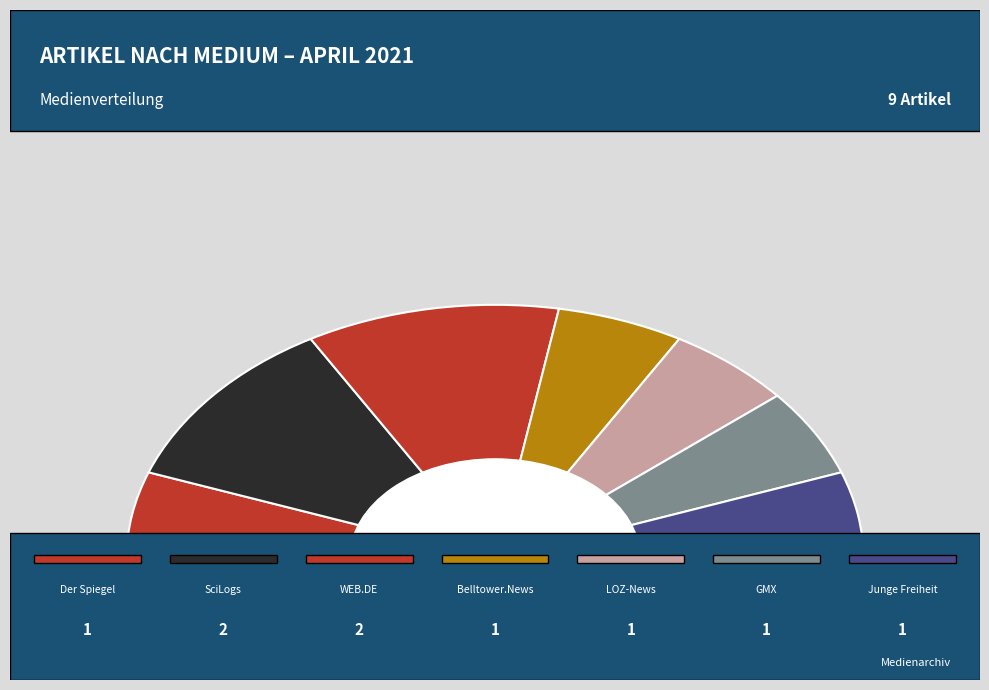

Is there a majority slice in this chart?

No